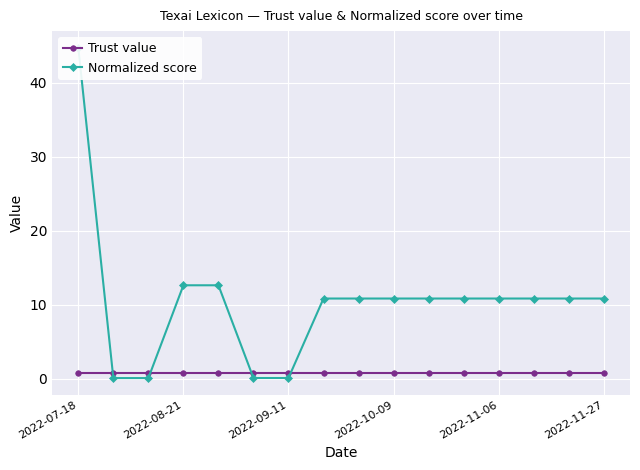

At how many categories does at least one series exceed 2?

12